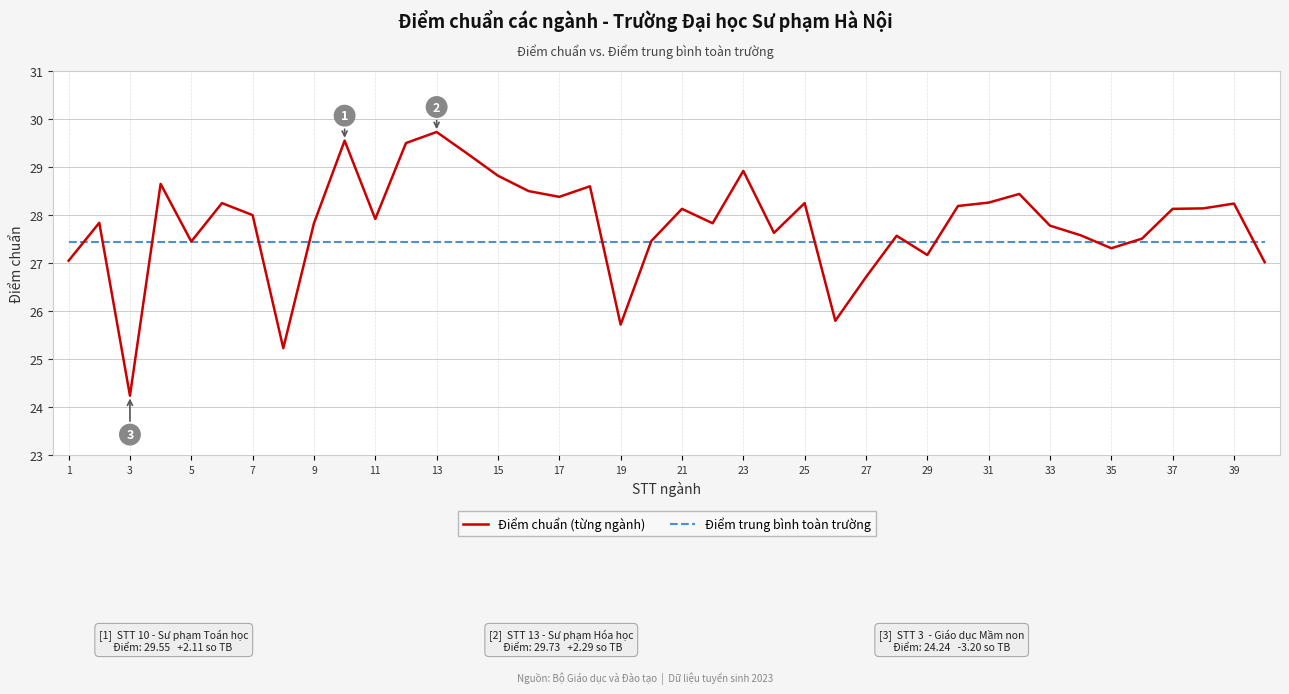

List the series in order of their overall mean, lowest first.

Điểm trung bình toàn trường, Điểm chuẩn (từng ngành)